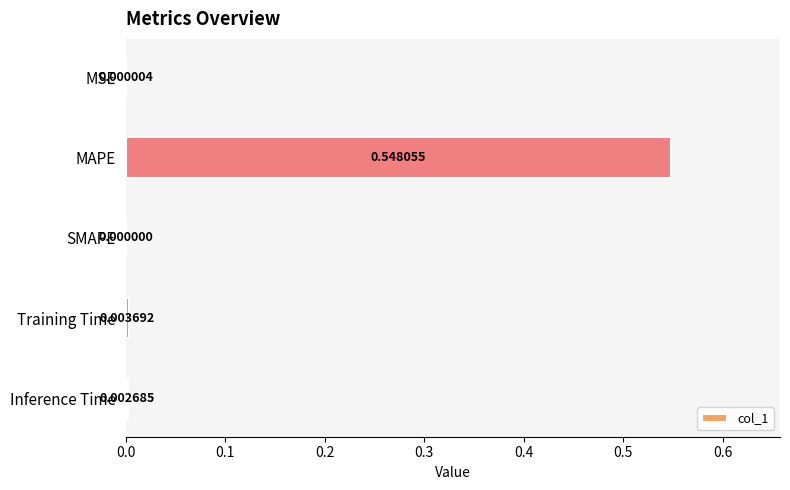

Between SMAPE and MSE, which is larger?

MSE